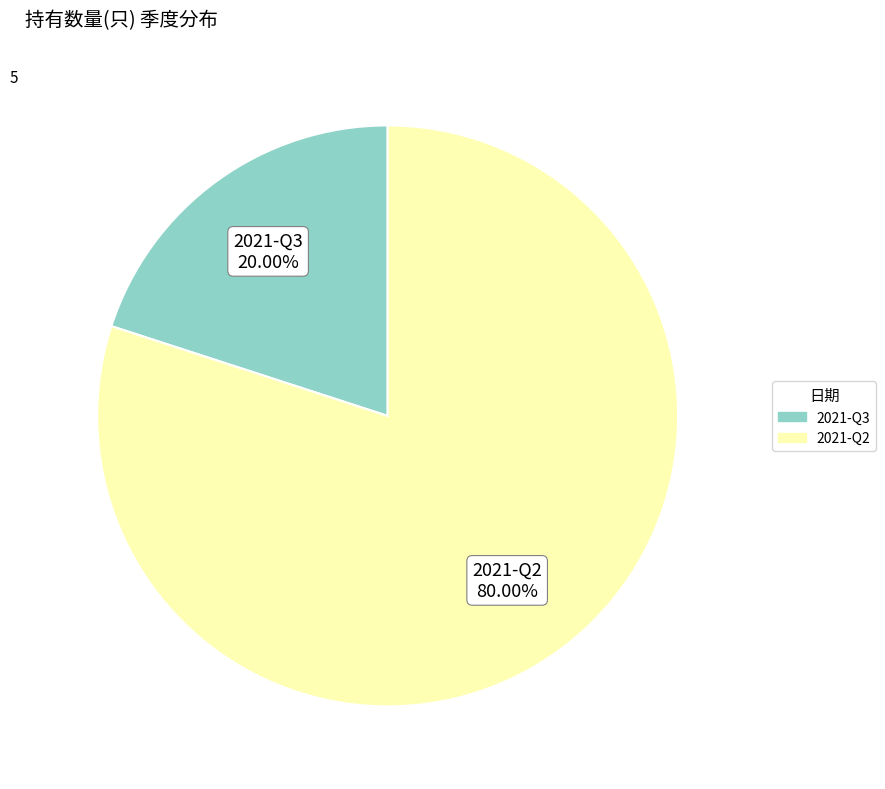

Rank the categories by value from lowest to highest.

2021-Q3, 2021-Q2